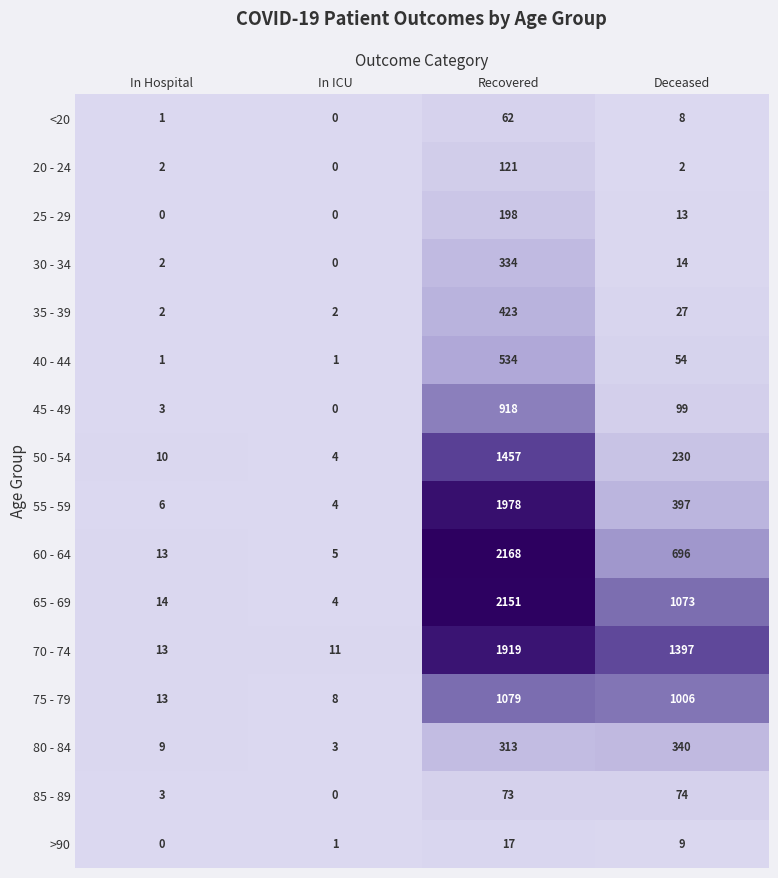

Which series has the largest total across all categories?

70 - 74